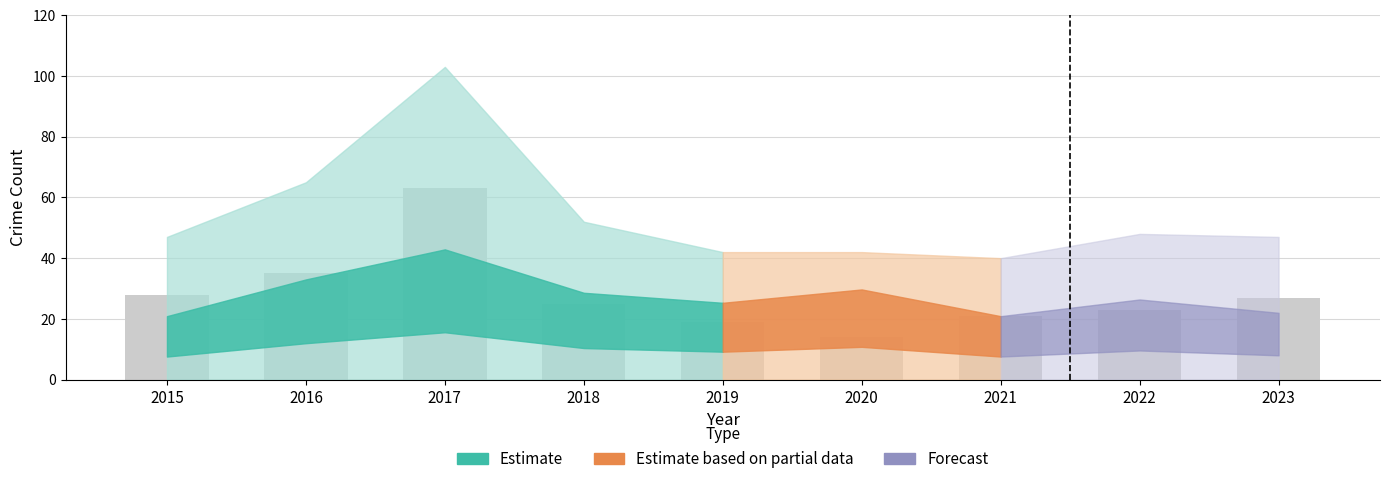

Is it true that the value at 2015 is 28?

True